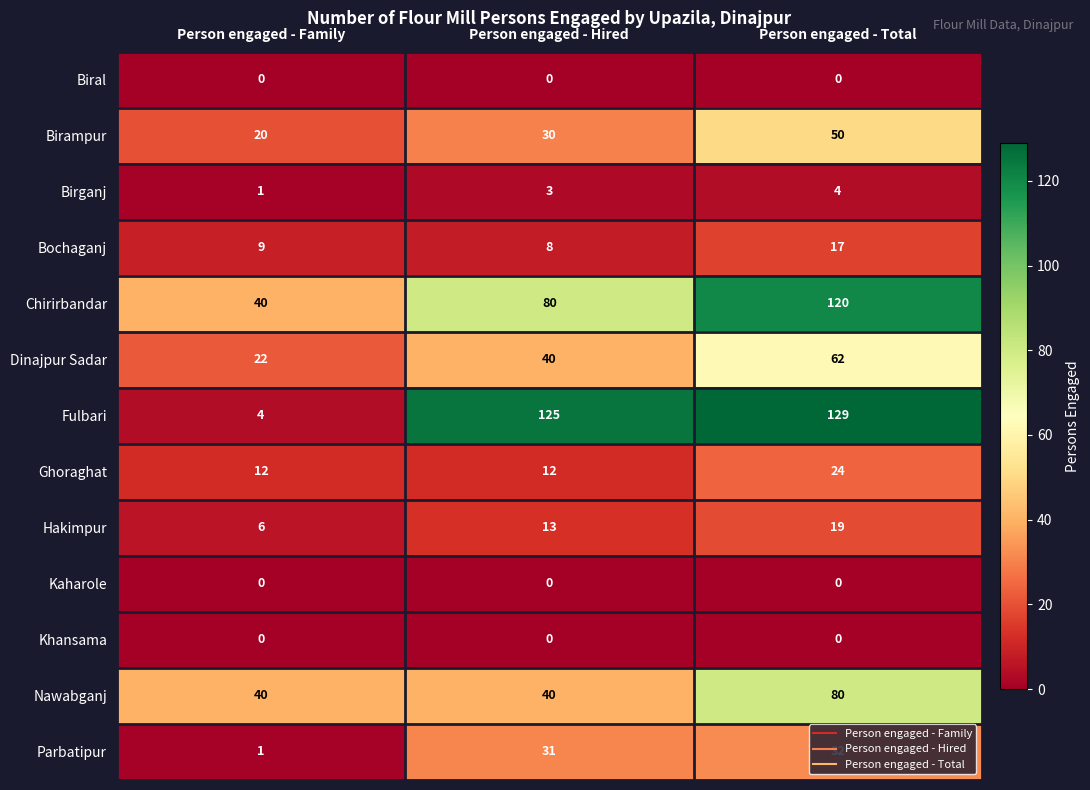

Rank the categories by Chirirbandar value from lowest to highest.

Person engaged - Family, Person engaged - Hired, Person engaged - Total